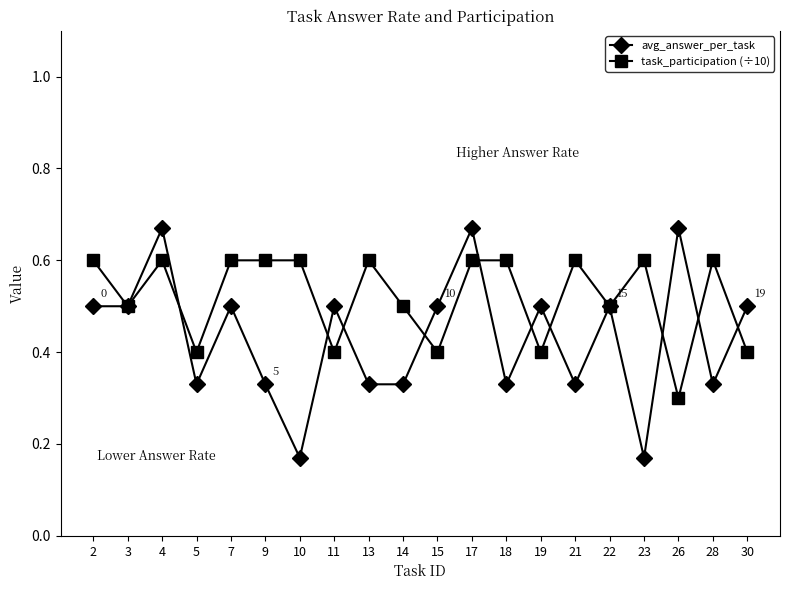

What is the value of the avg_answer_per_task point at the 11th from the left?

0.5